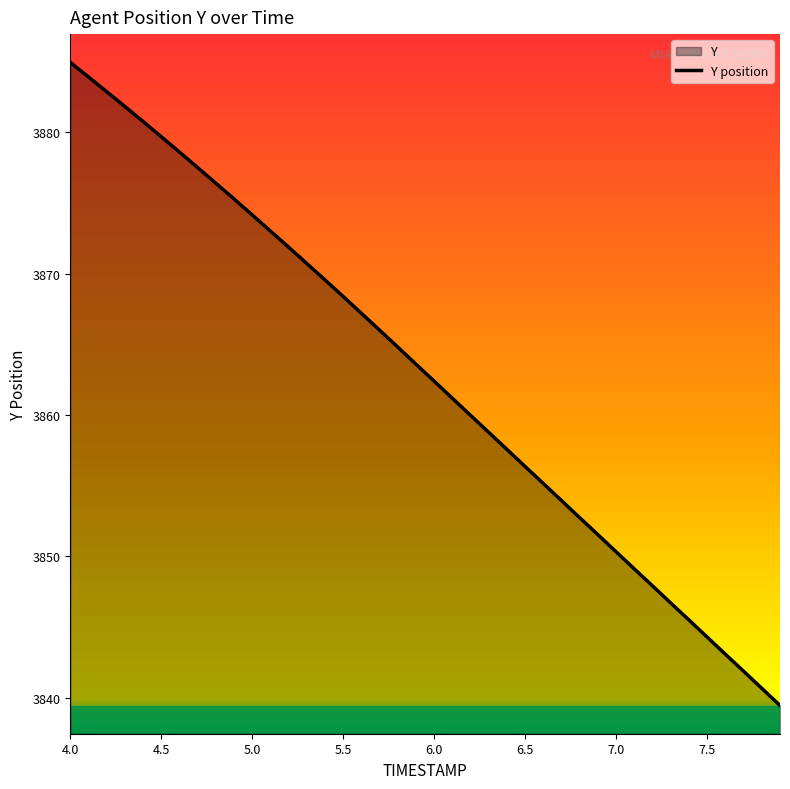

What is the sum of all values?

154509.5